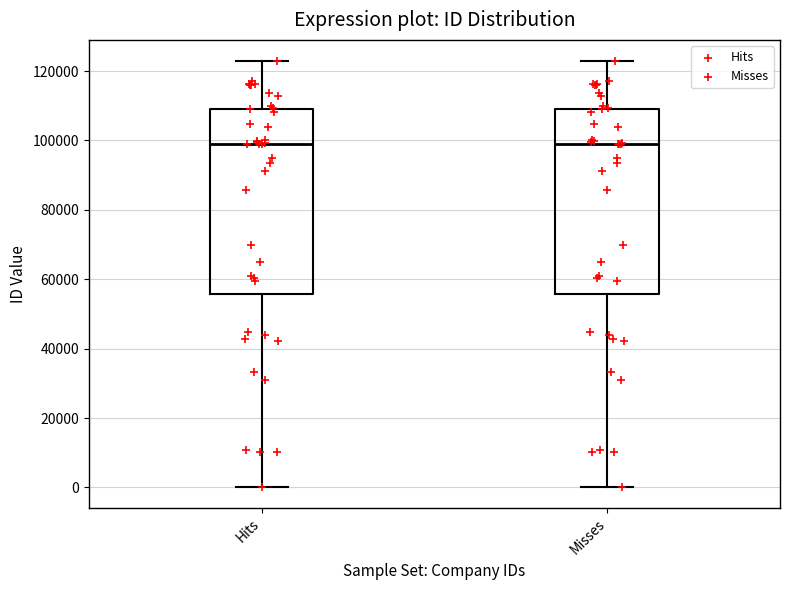

Reading left to right, read every box against the y-axis: the position of its median line, the range the box covers, and the ends of its whiskers. The values are not printed on the chart, so give them approximately, as read against the axis.

Hits: median 98000, box 56000 to 110000, whiskers 0 to 122000
Misses: median 98000, box 56000 to 110000, whiskers 0 to 122000